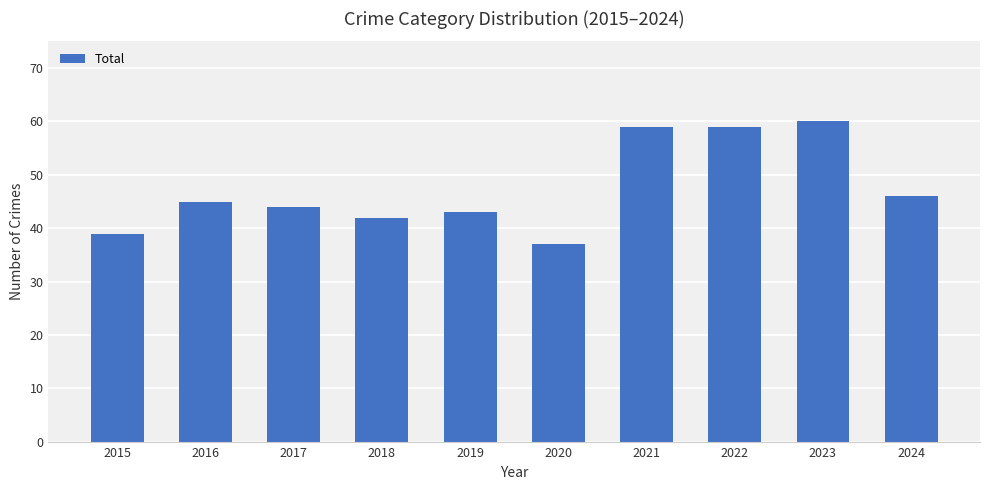

How many bars are there in total?

10